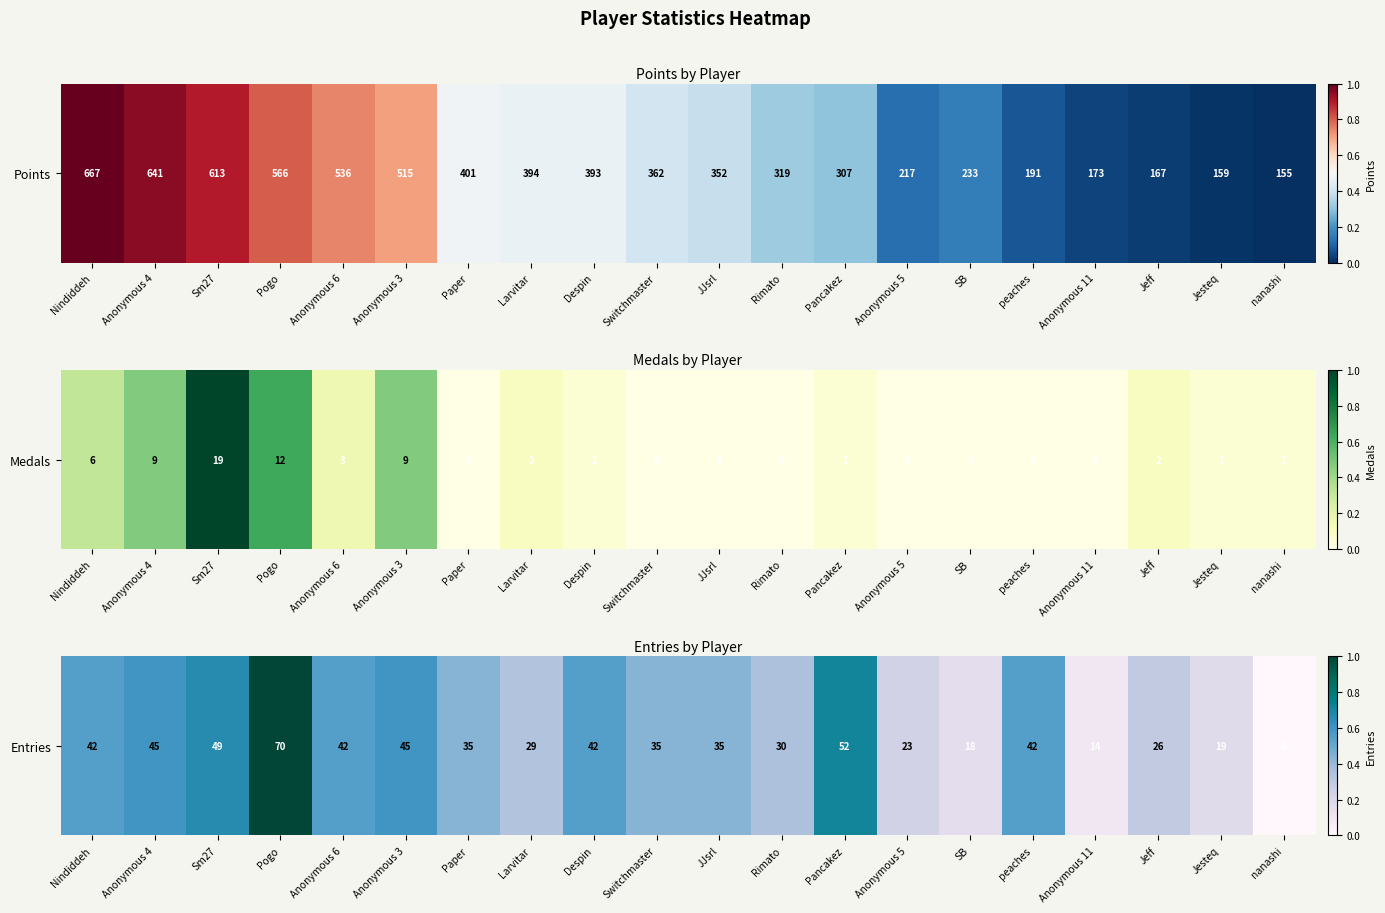

How many values exceed 0?

19